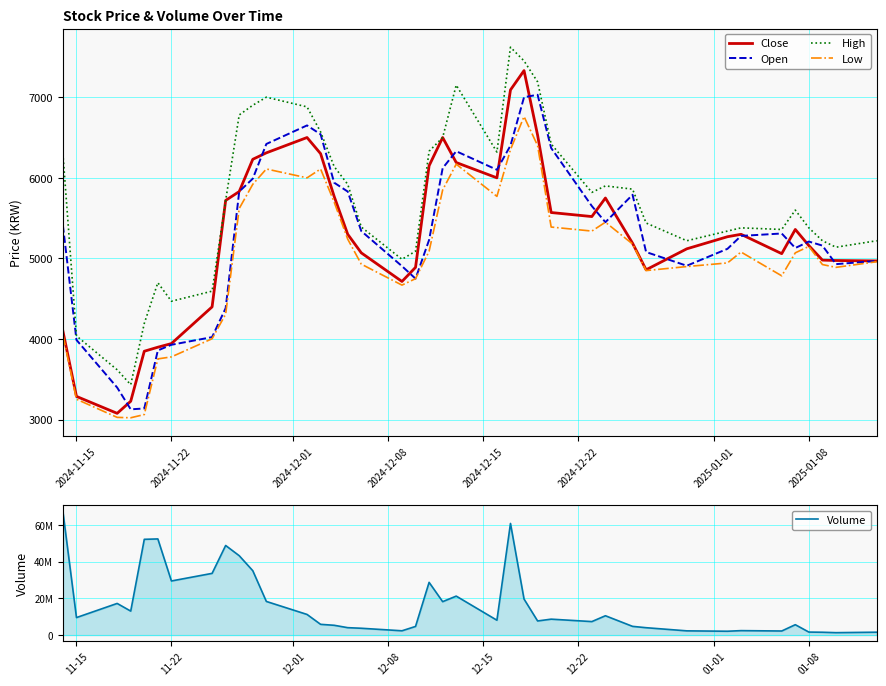

What is the maximum value for Open?

7030